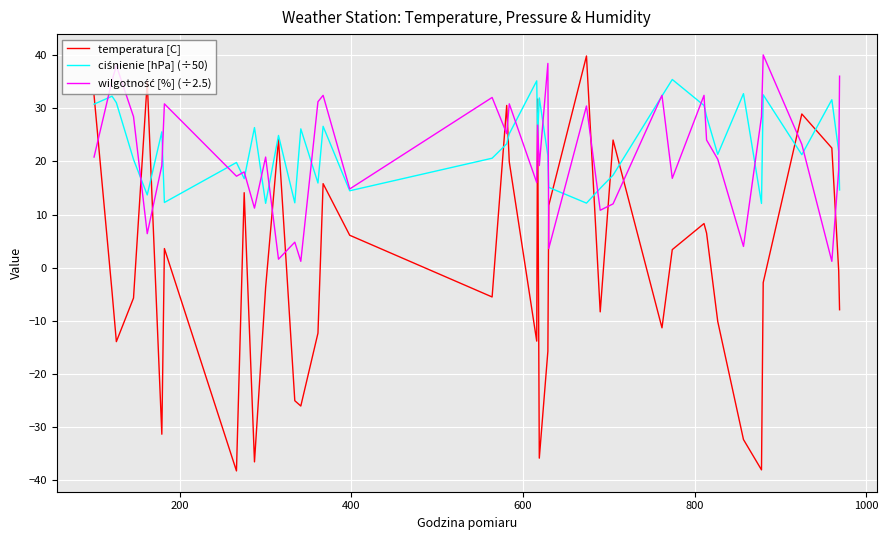

Which series has the widest spread of values?

temperatura [C]